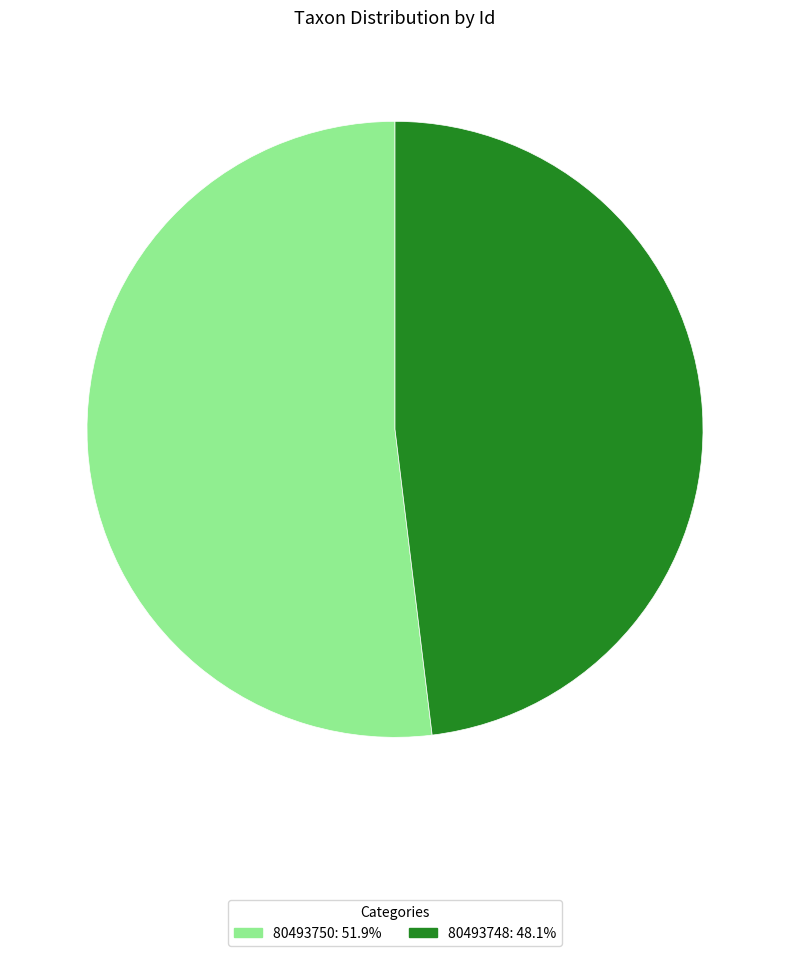

Which category accounts for the majority?

80493750